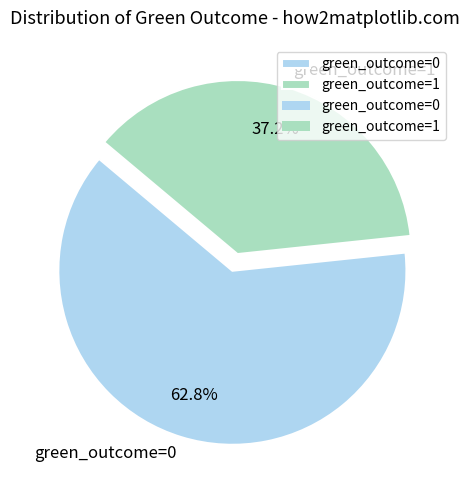

To the nearest percent, what percentage of the pie is green_outcome=0?

63%